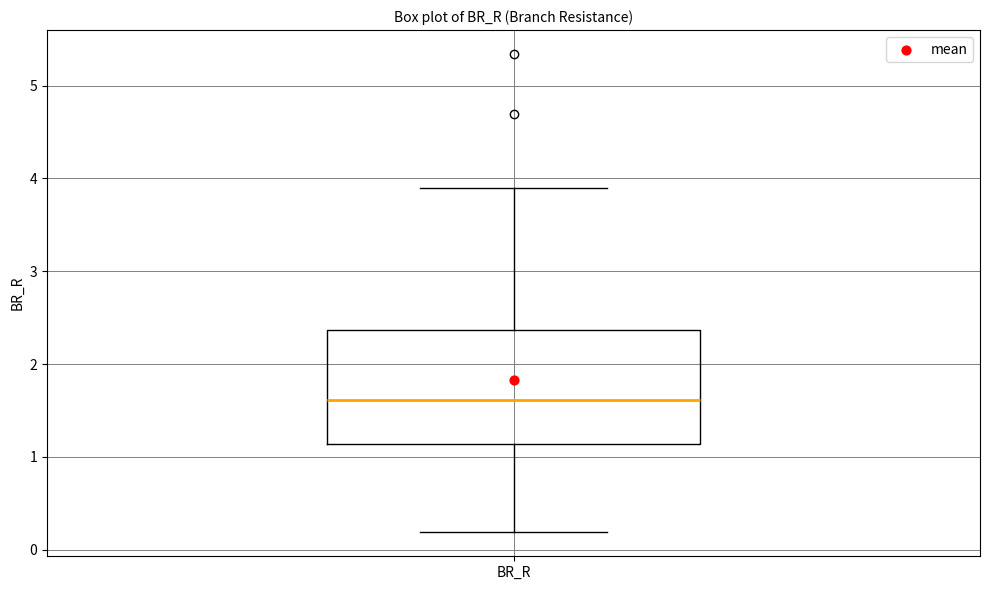

Where does the upper whisker of the box for BR_R end on the y-axis? The values are not printed on the chart, so give them approximately, as read against the axis.

3.9